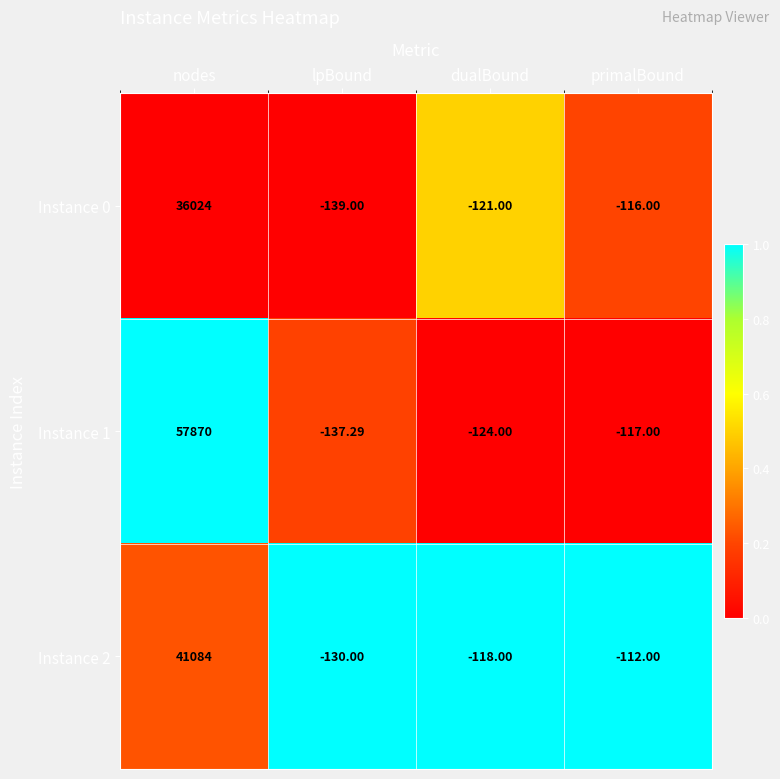

List the labels in order of Instance 0 value, largest first.

nodes, primalBound, dualBound, lpBound